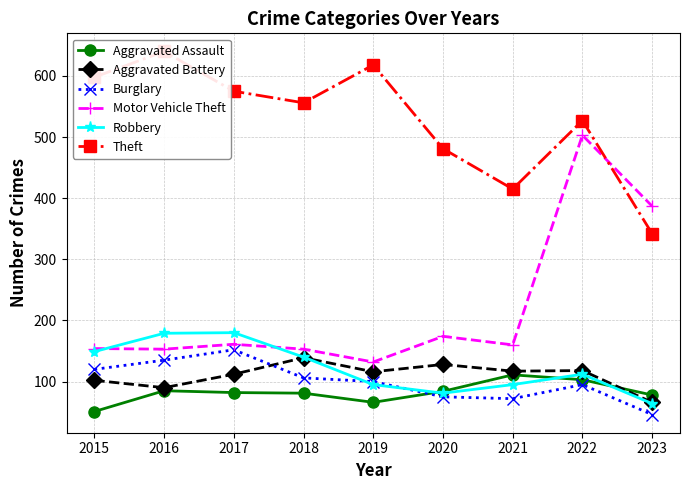

What is the sum of all Aggravated Assault values?

741